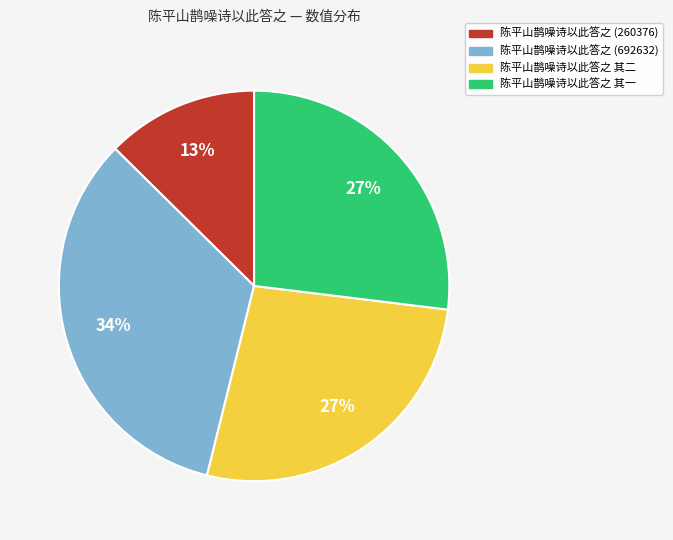

Between 陈平山鹊噪诗以此答之 其一 and 陈平山鹊噪诗以此答之 (260376), which is larger?

陈平山鹊噪诗以此答之 其一